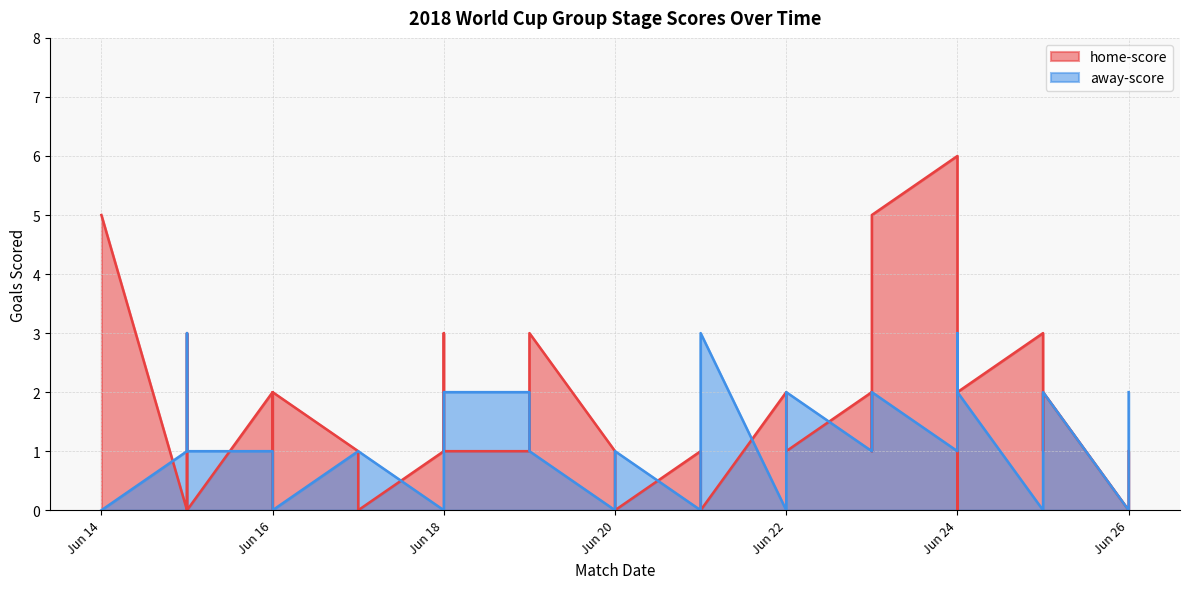

What is the value of the away-score point at the 3rd from the left?

1